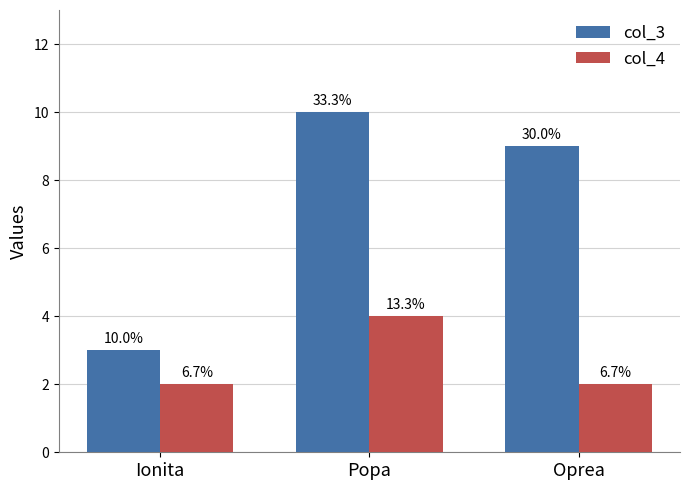

Does the chart contain any negative values?

No